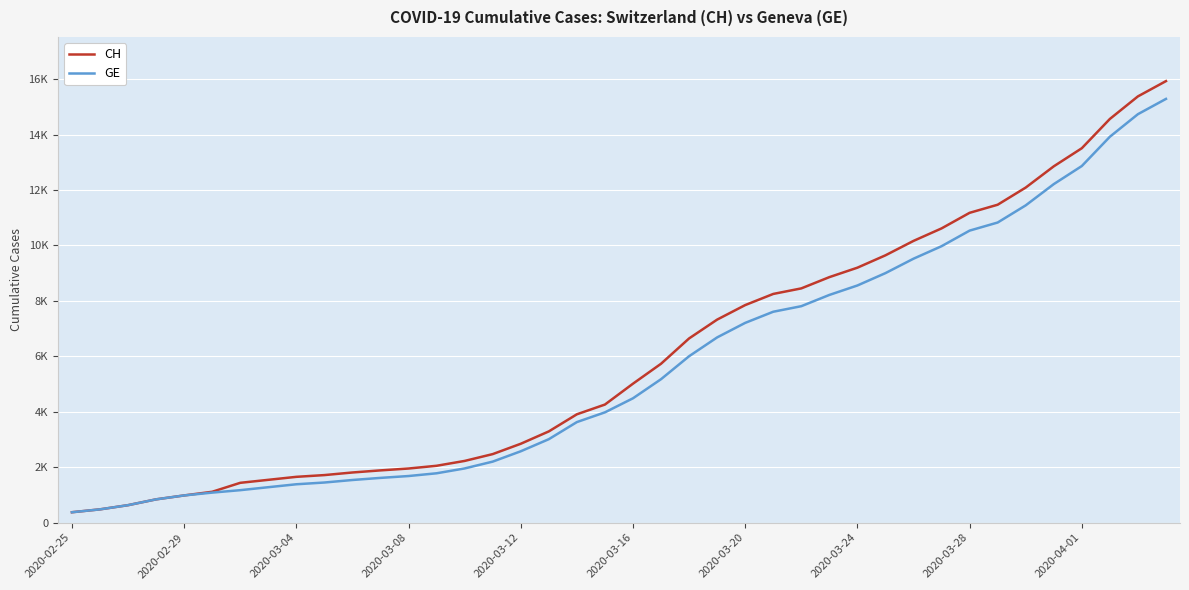

What are all the series names shown in the legend?

CH, GE